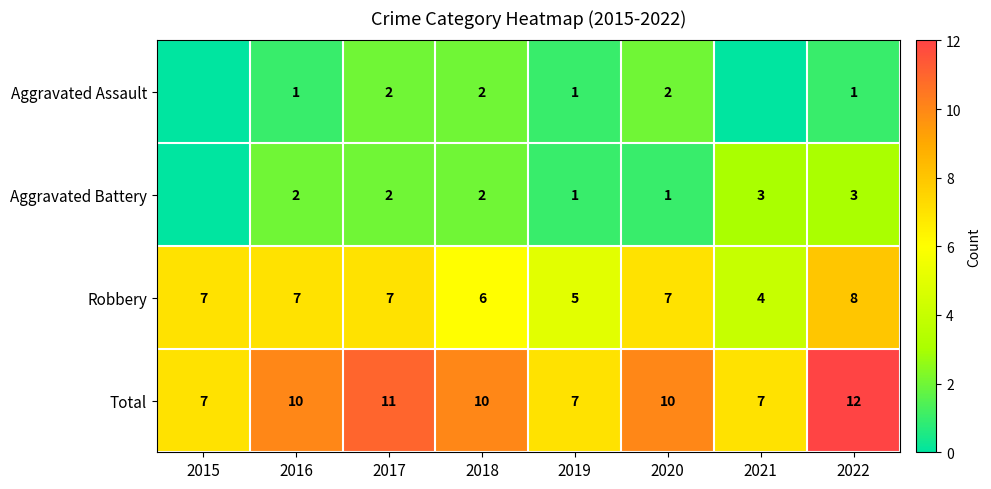

What is the total value across all series at 2016?

20